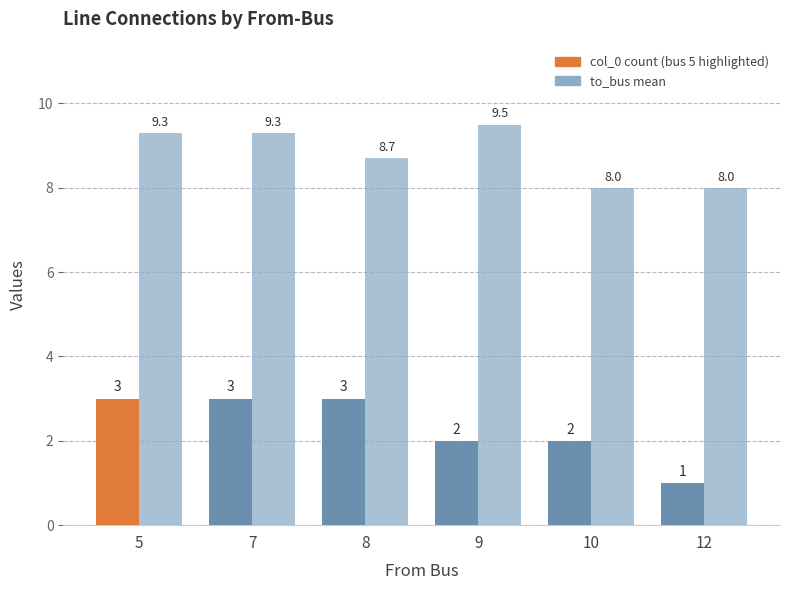

What is the difference between the highest and lowest values at 12?

7.0